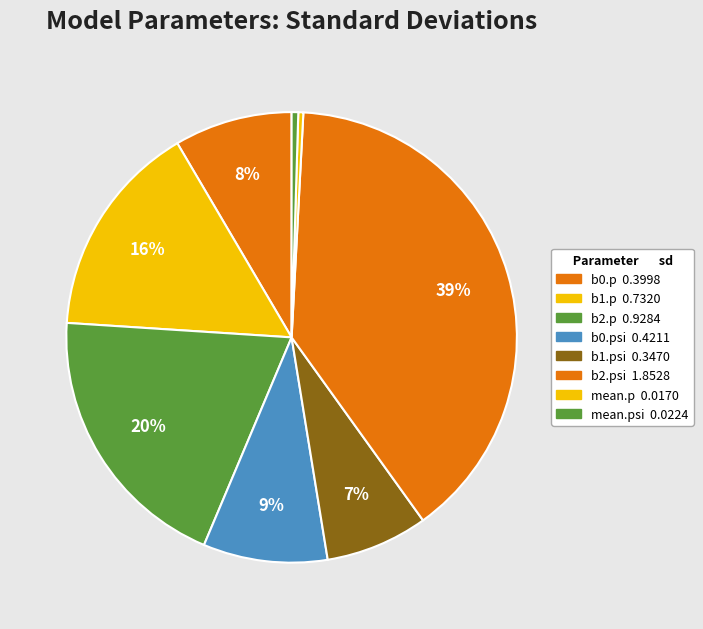

To the nearest percent, what is the average slice percentage?

12%